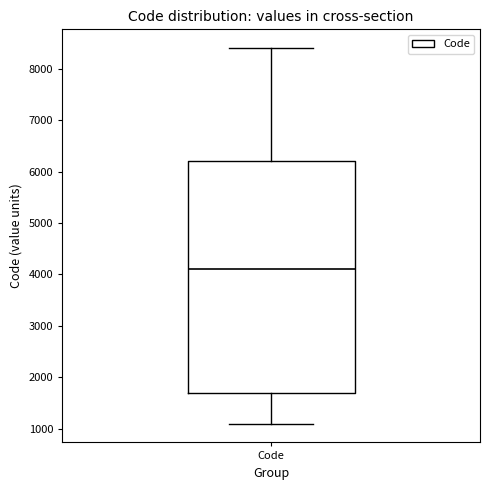

Read this box plot against the y-axis: the position of the median line, the range covered by the box, and the ends of both whiskers. The values are not printed on the chart, so give them approximately, as read against the axis.

median 4100, box 1700 to 6200, whiskers 1100 to 8400